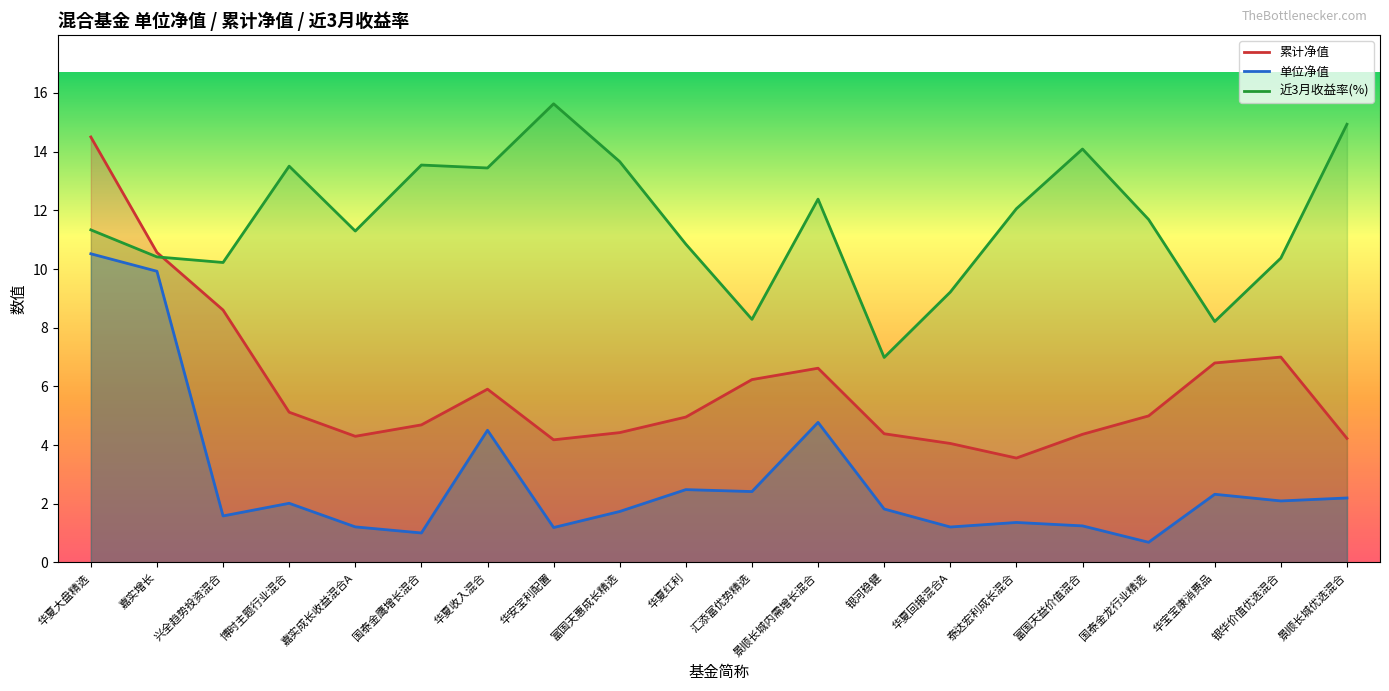

True or false: 累计净值 has more than 1 points higher than both neighbors.

True